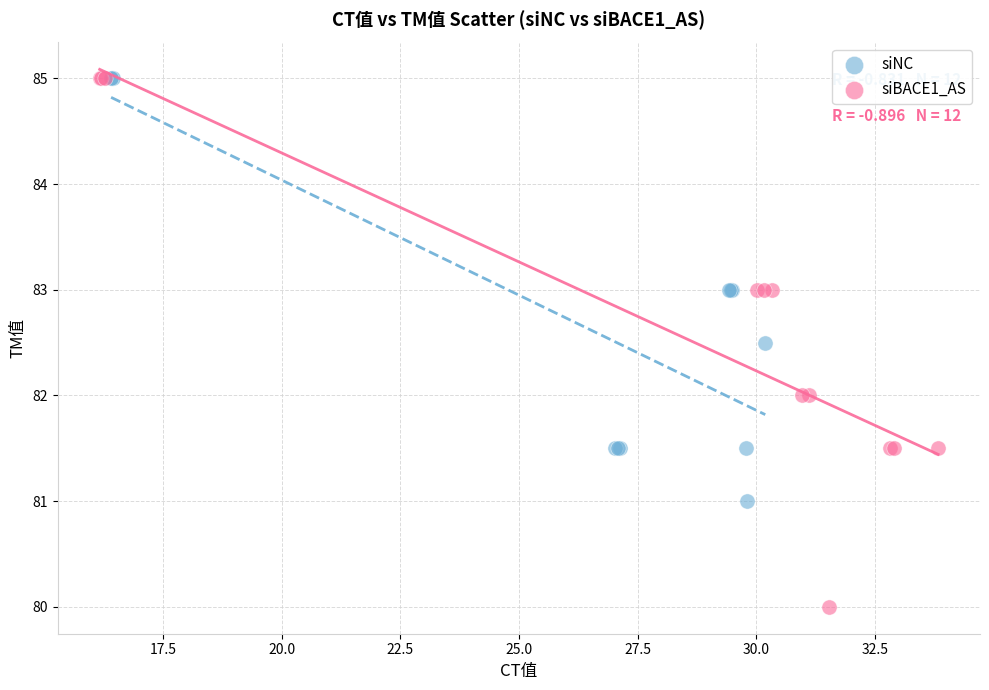

Which series has the largest Y range (max minus min)?

siBACE1_AS